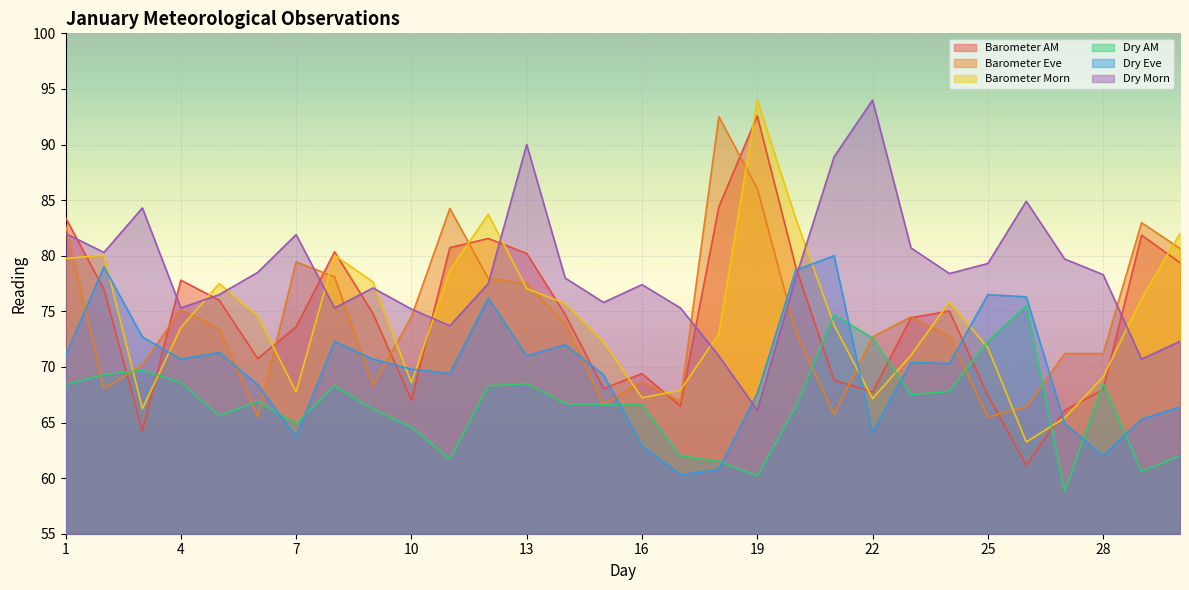

Which series changed the most between 3 and 4?

Barometer AM